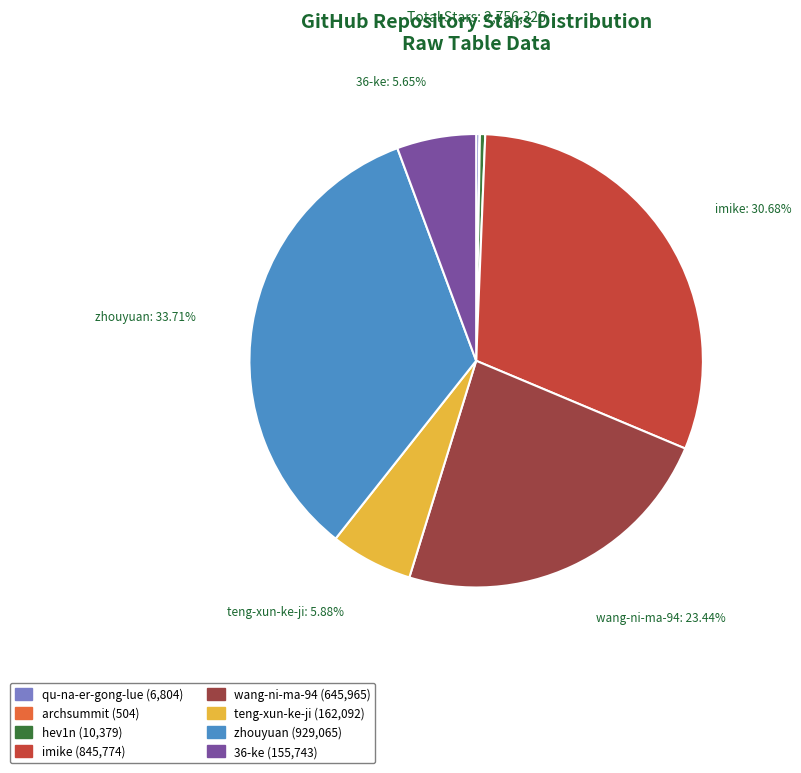

To the nearest percent, what percentage of the pie is wang-ni-ma-94?

23%